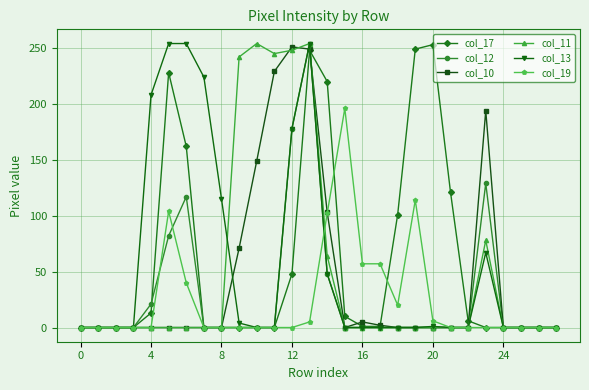

True or false: col_10 has more than 0 interior local peaks.

True